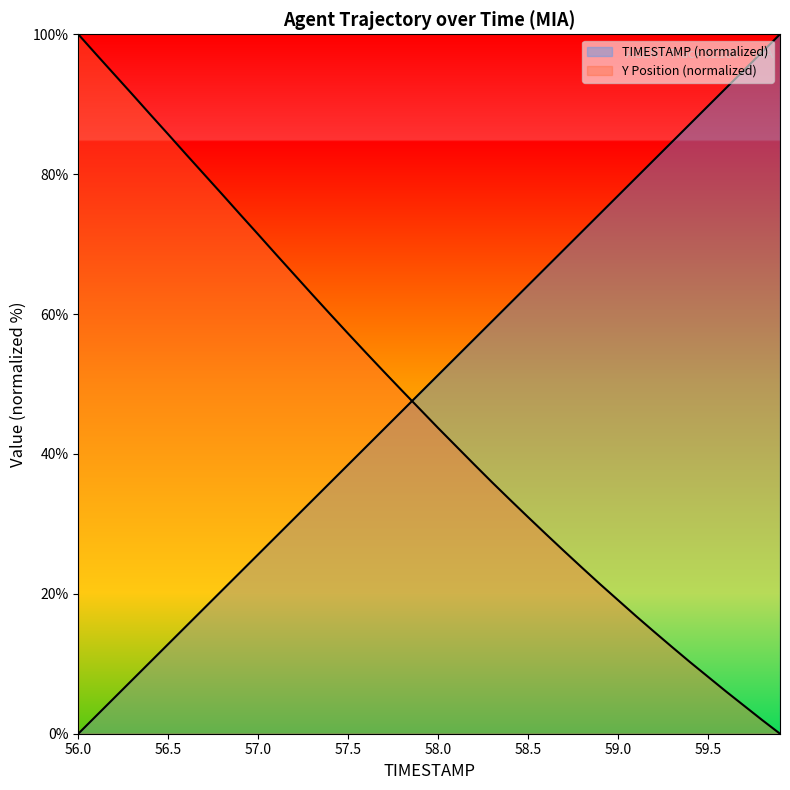

Does the chart display data point markers on the line(s)?

No